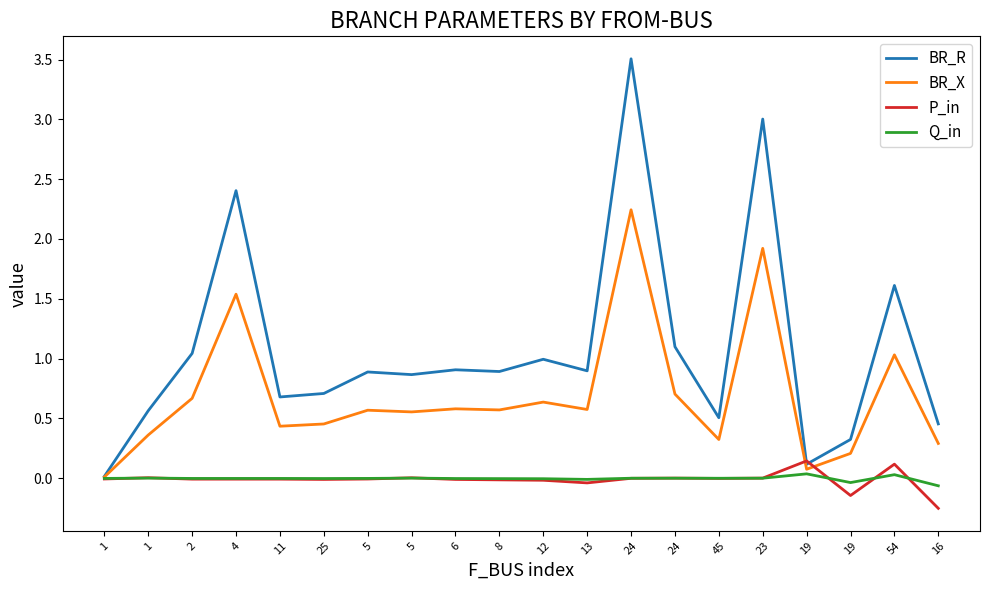

What are all the series names shown in the legend?

BR_R, BR_X, P_in, Q_in